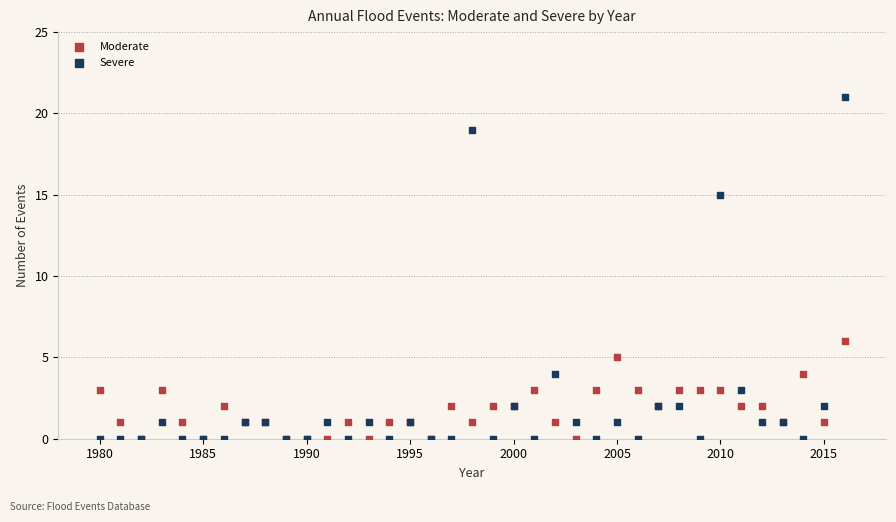

Across all series, what Y value is closest to 10?

6